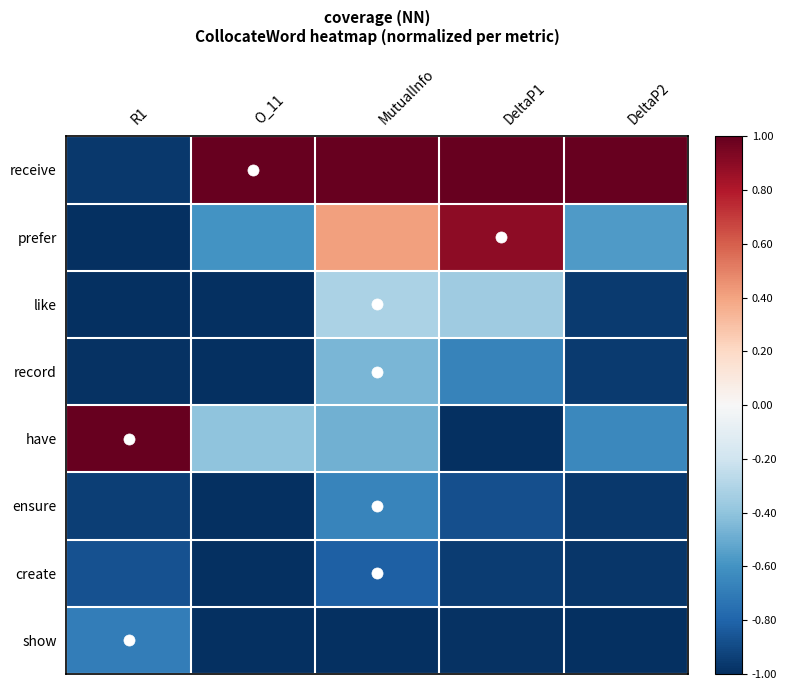

Which series has the widest spread of values?

have